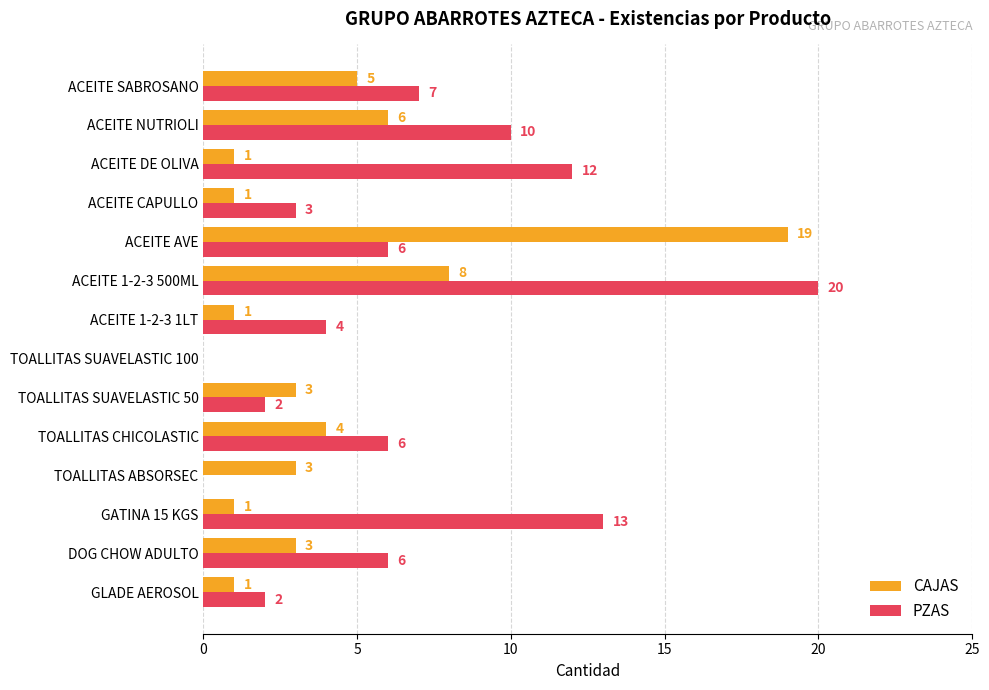

What is the sum of the PZAS values at TOALLITAS CHICOLASTIC and TOALLITAS SUAVELASTIC 100?

6